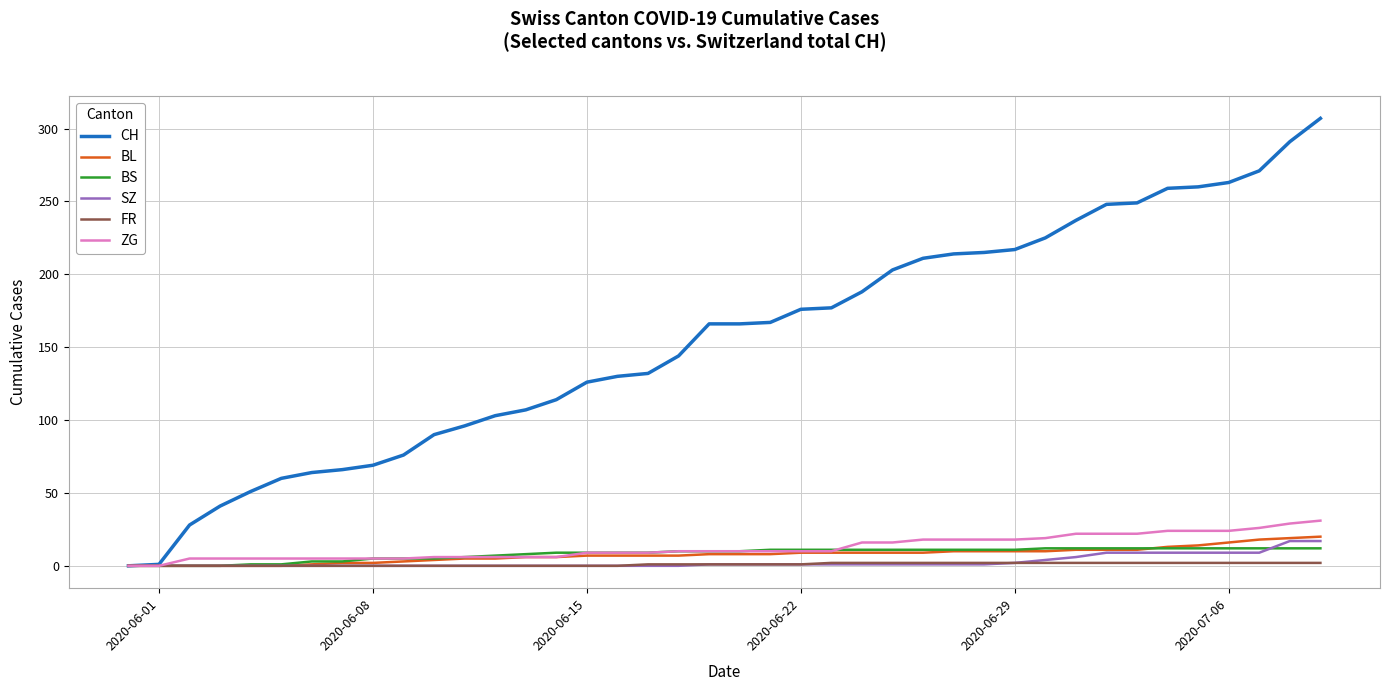

Which series has the largest range (max minus min)?

CH